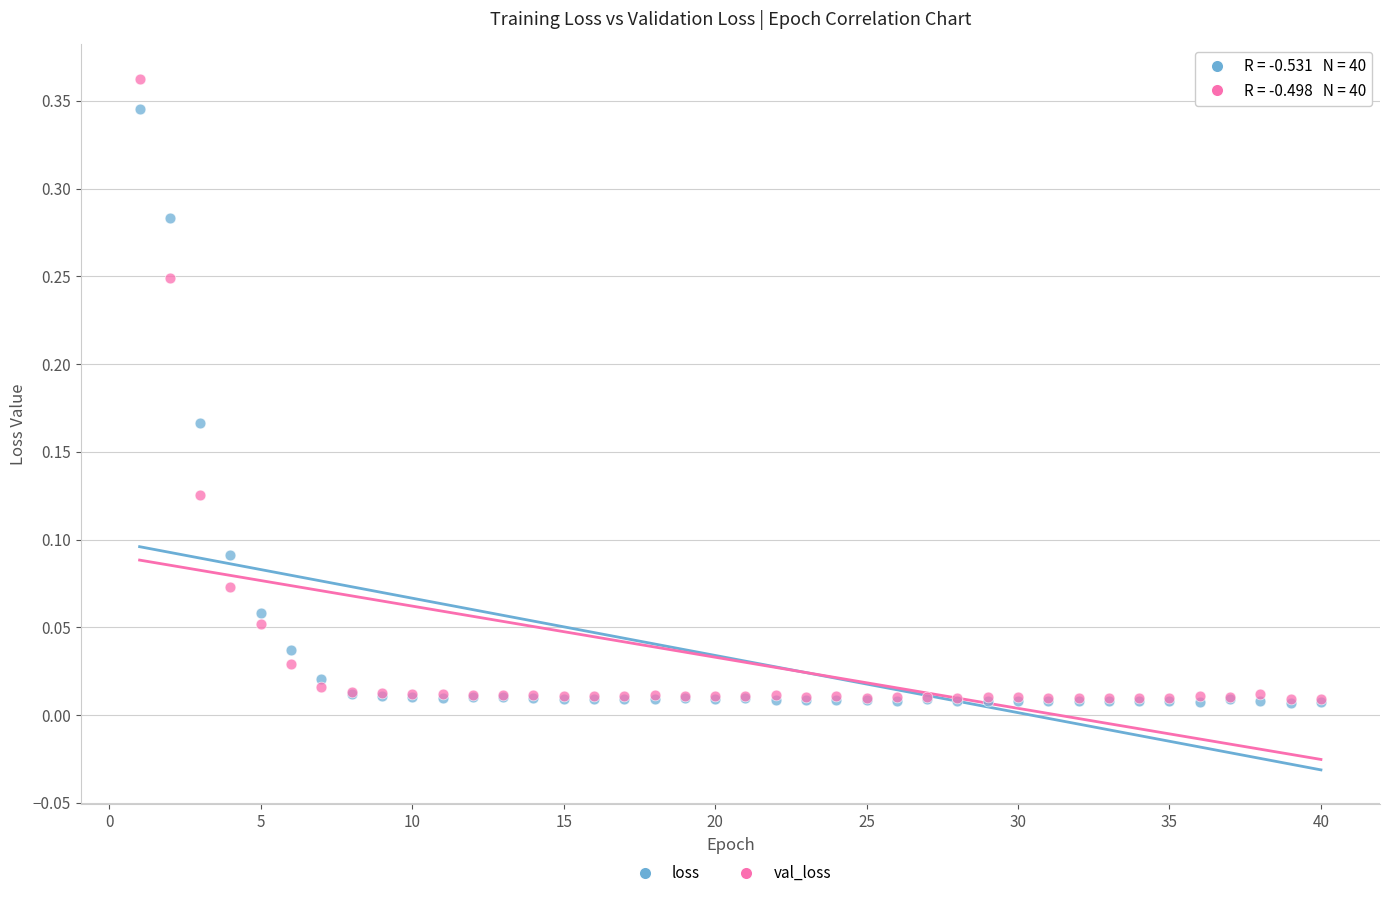

Which series has the largest Y range (max minus min)?

val_loss